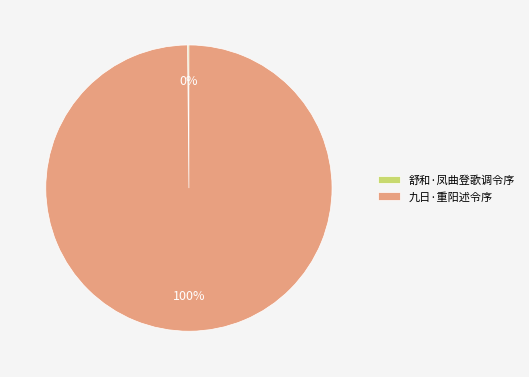

To the nearest percent, what is the average slice percentage?

50%